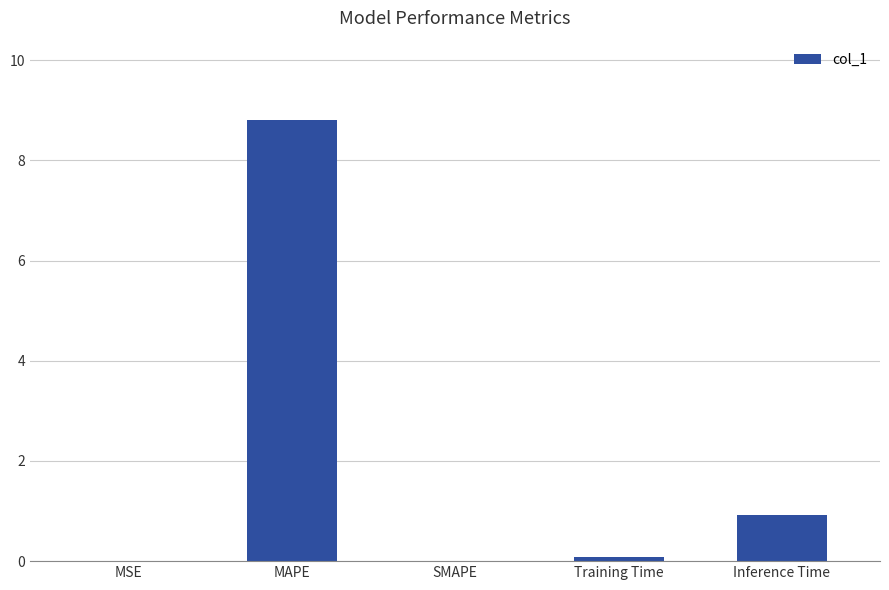

Which has a higher value, Inference Time or MSE?

Inference Time